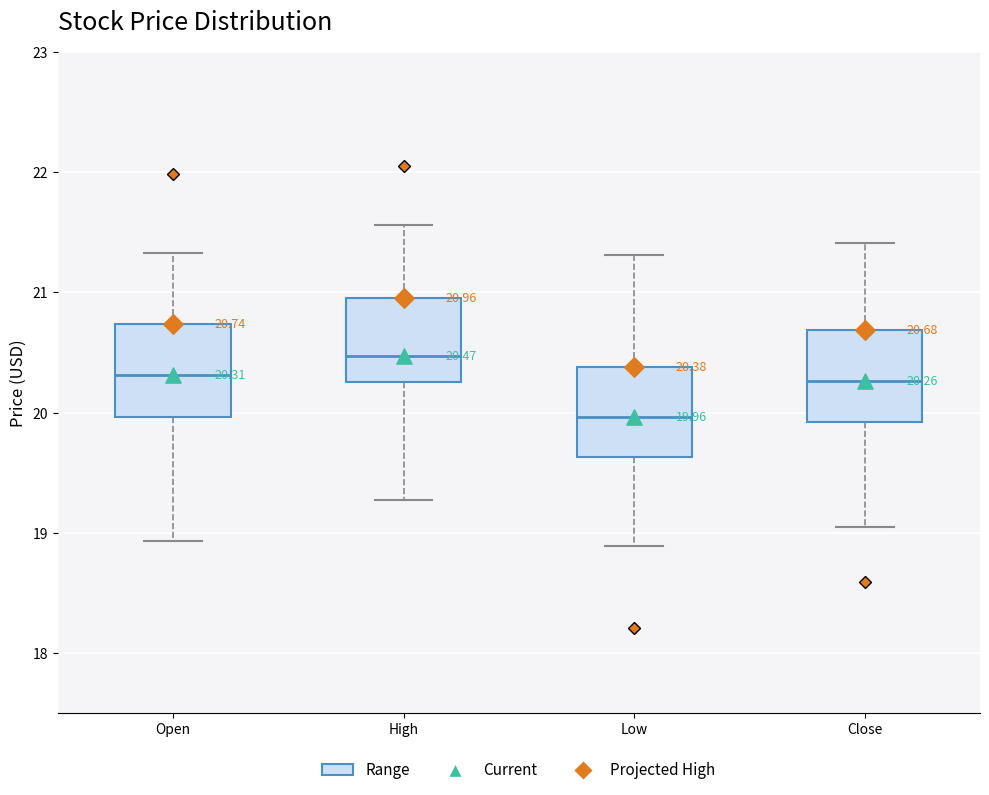

Which box has the lowest median line?

Low